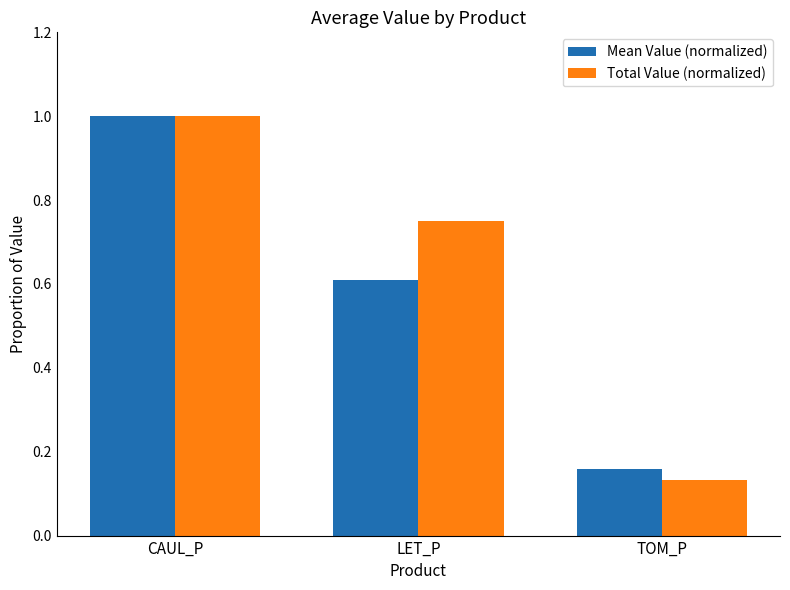

What is the difference between the maximum and minimum values in the Total Value (normalized) series?

0.9